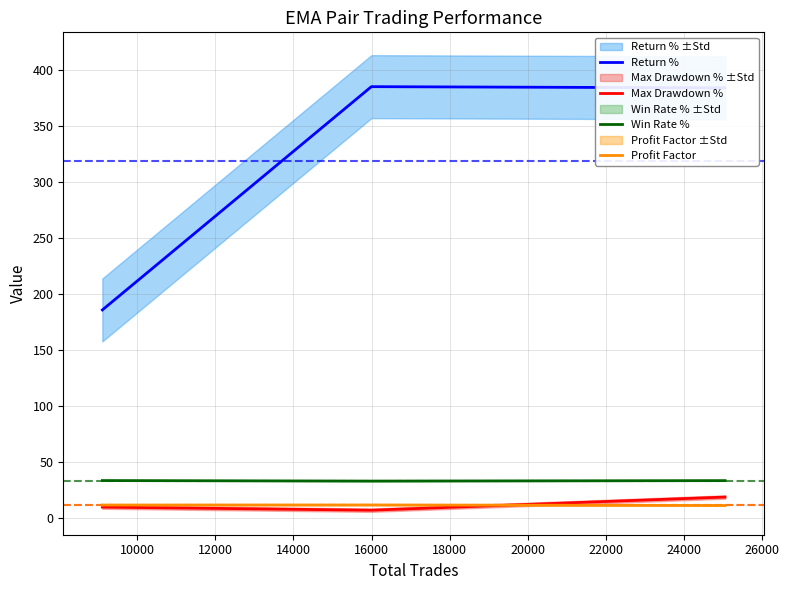

The Max Drawdown % series shows 1.8 at 10000. True or false?

False